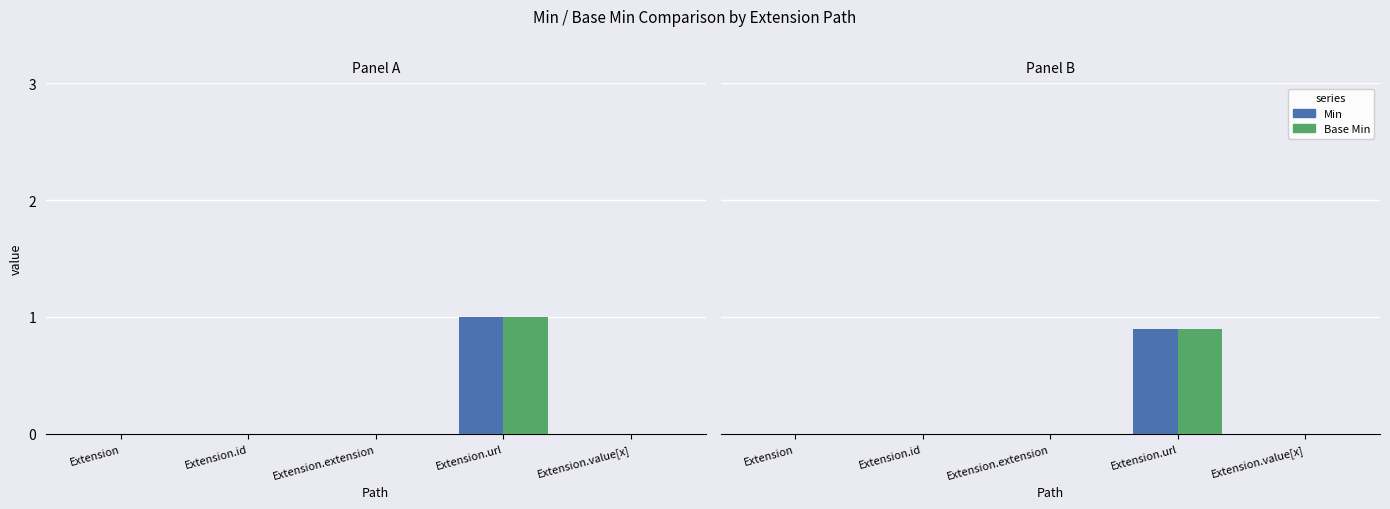

How many values in the Base Min series exceed 0?

1